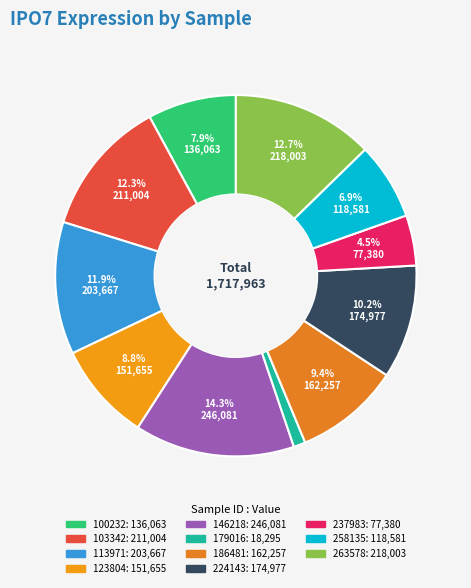

What is the total percentage of 100232 and 103342?

20.2%